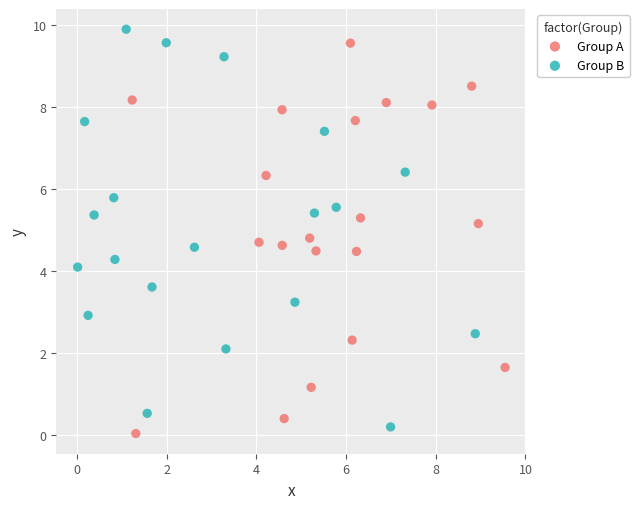

What are all the series names shown in the legend?

Group A, Group B